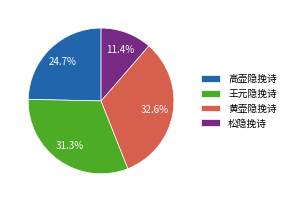

What percentage is NOT represented by 黄壶隐挽诗?

67.4%